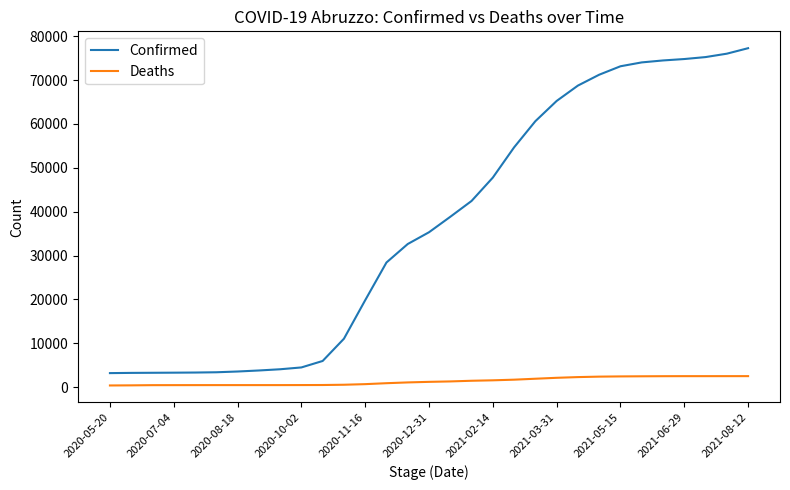

Rank the series by their average value, from highest to lowest.

Confirmed, Deaths